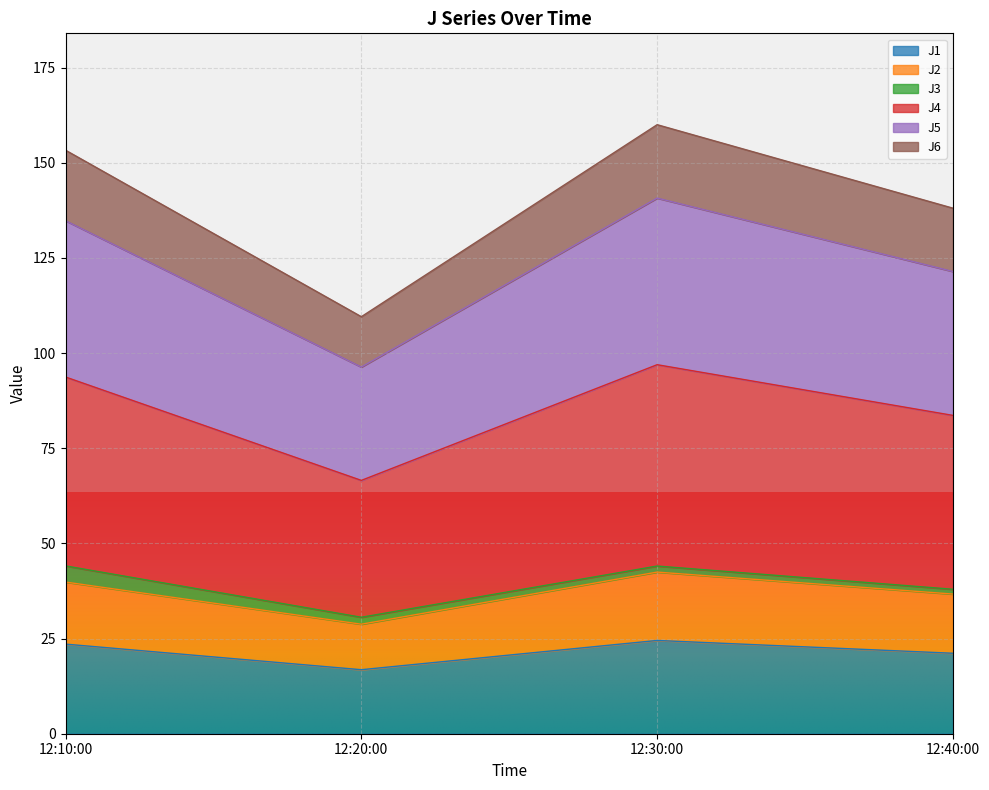

Which category has the lowest value in the J1 series?

12:20:00